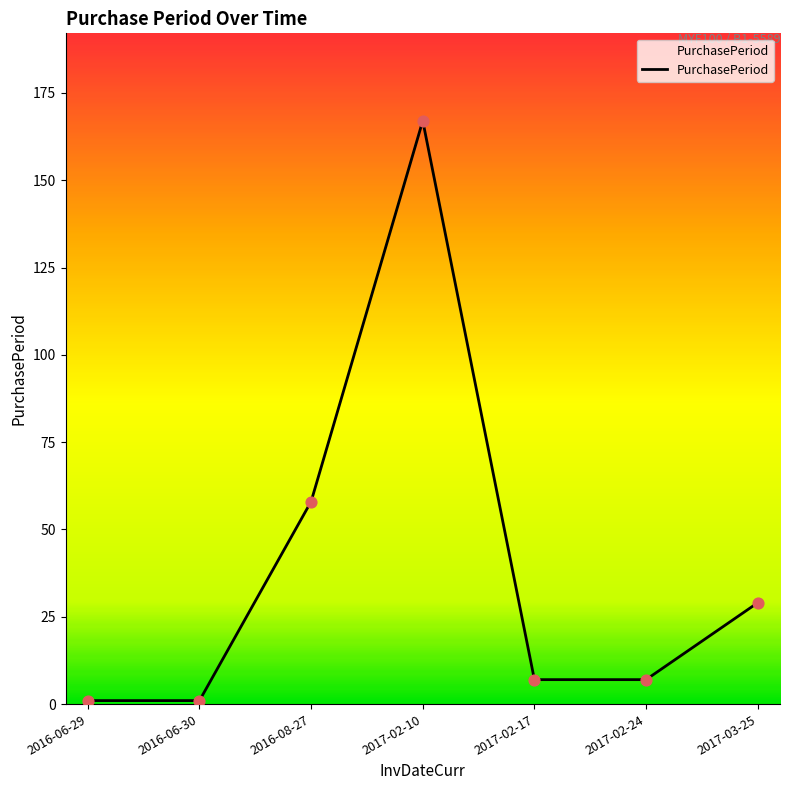

What is the ratio of the value at 2017-02-24 to the value at 2016-06-29?

7.0